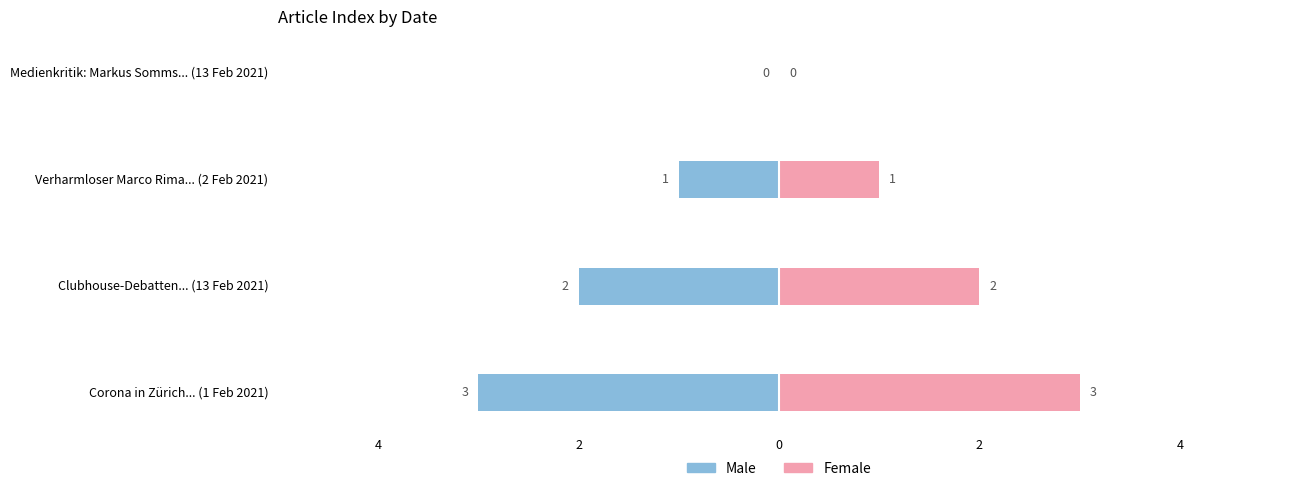

Which series has the widest spread of values?

Male